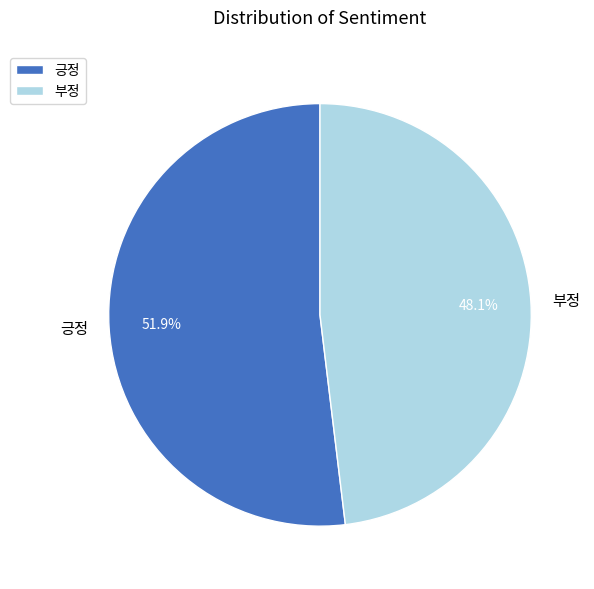

To the nearest percent, what is the difference between the largest and smallest slice percentages?

4%